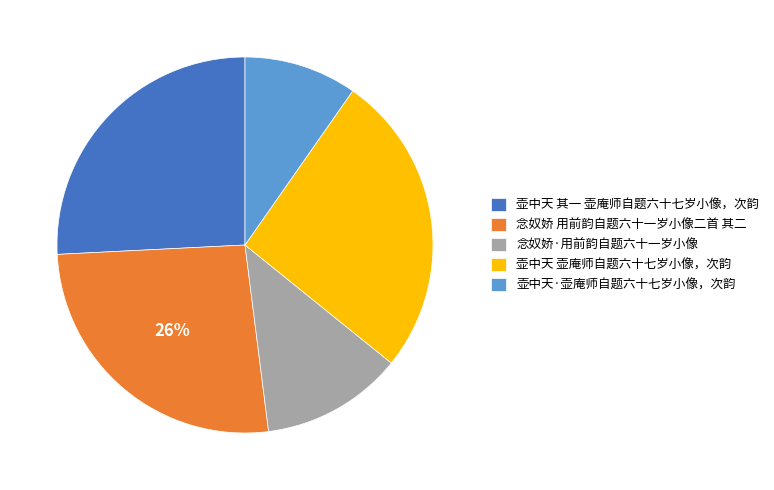

Is it true that 壶中天·壶庵师自题六十七岁小像，次韵 is 1% of the pie?

False